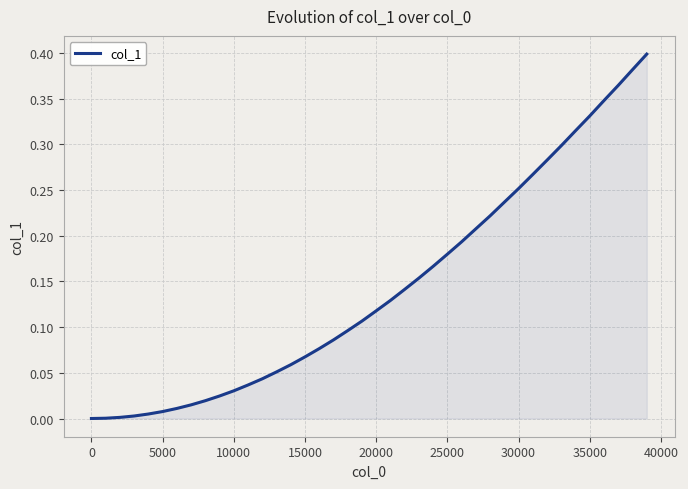

The chart shows a value of 0.0 at 20000. True or false?

False